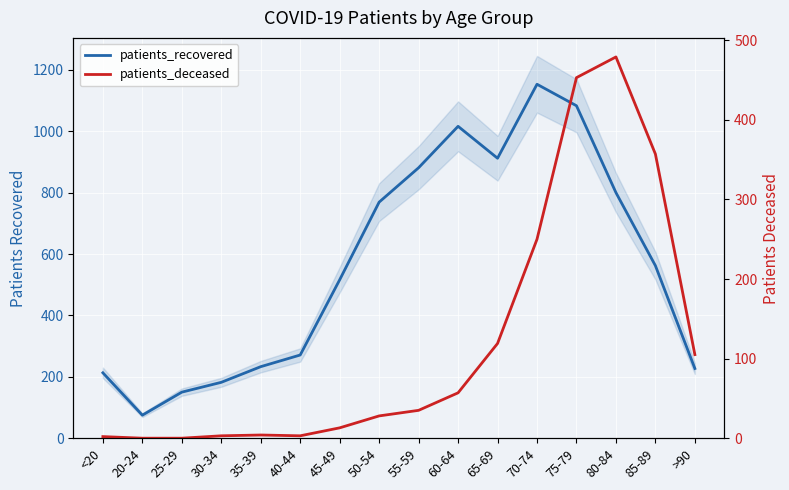

How many interior local valleys does the patients_deceased series have?

1